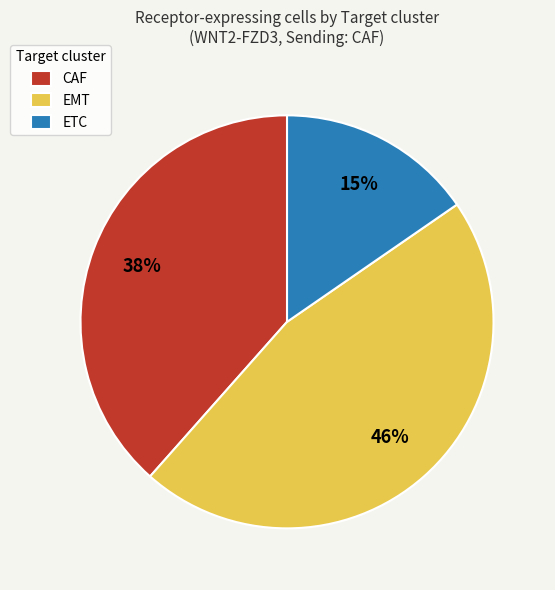

To the nearest percent, what is the difference between the EMT and CAF slice percentages?

8%